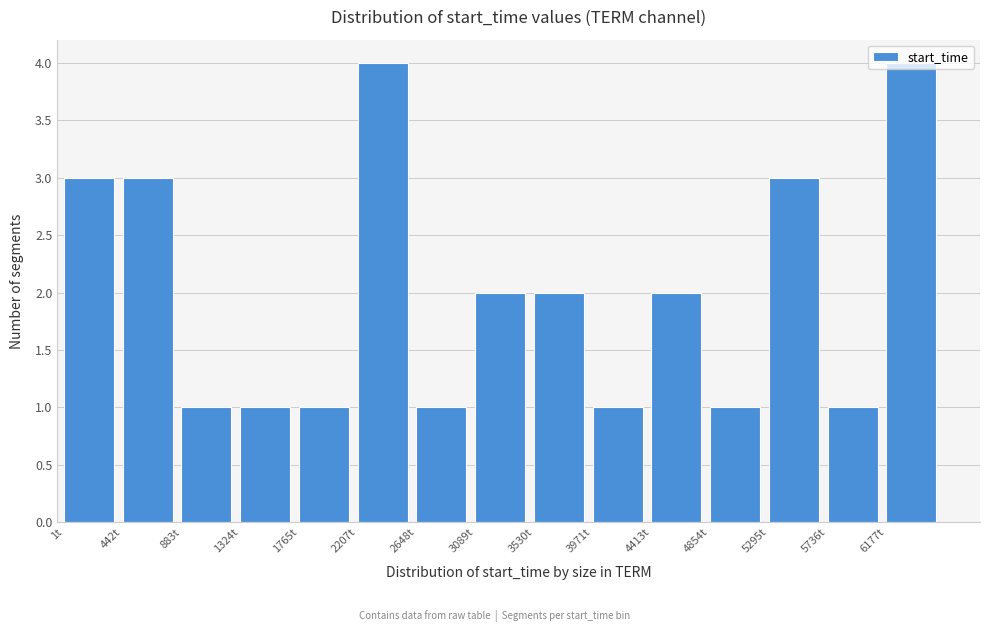

How tall is the bar that spans 450 to 900 on the x-axis? Neither the bar edges nor the heights are printed on the chart, so give them approximately, as read against the axes.

3